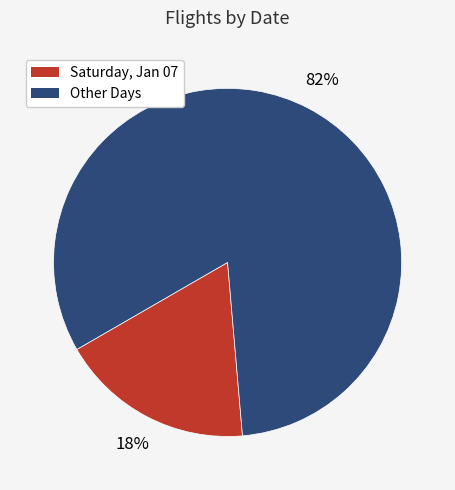

Does any single category account for the majority?

Yes